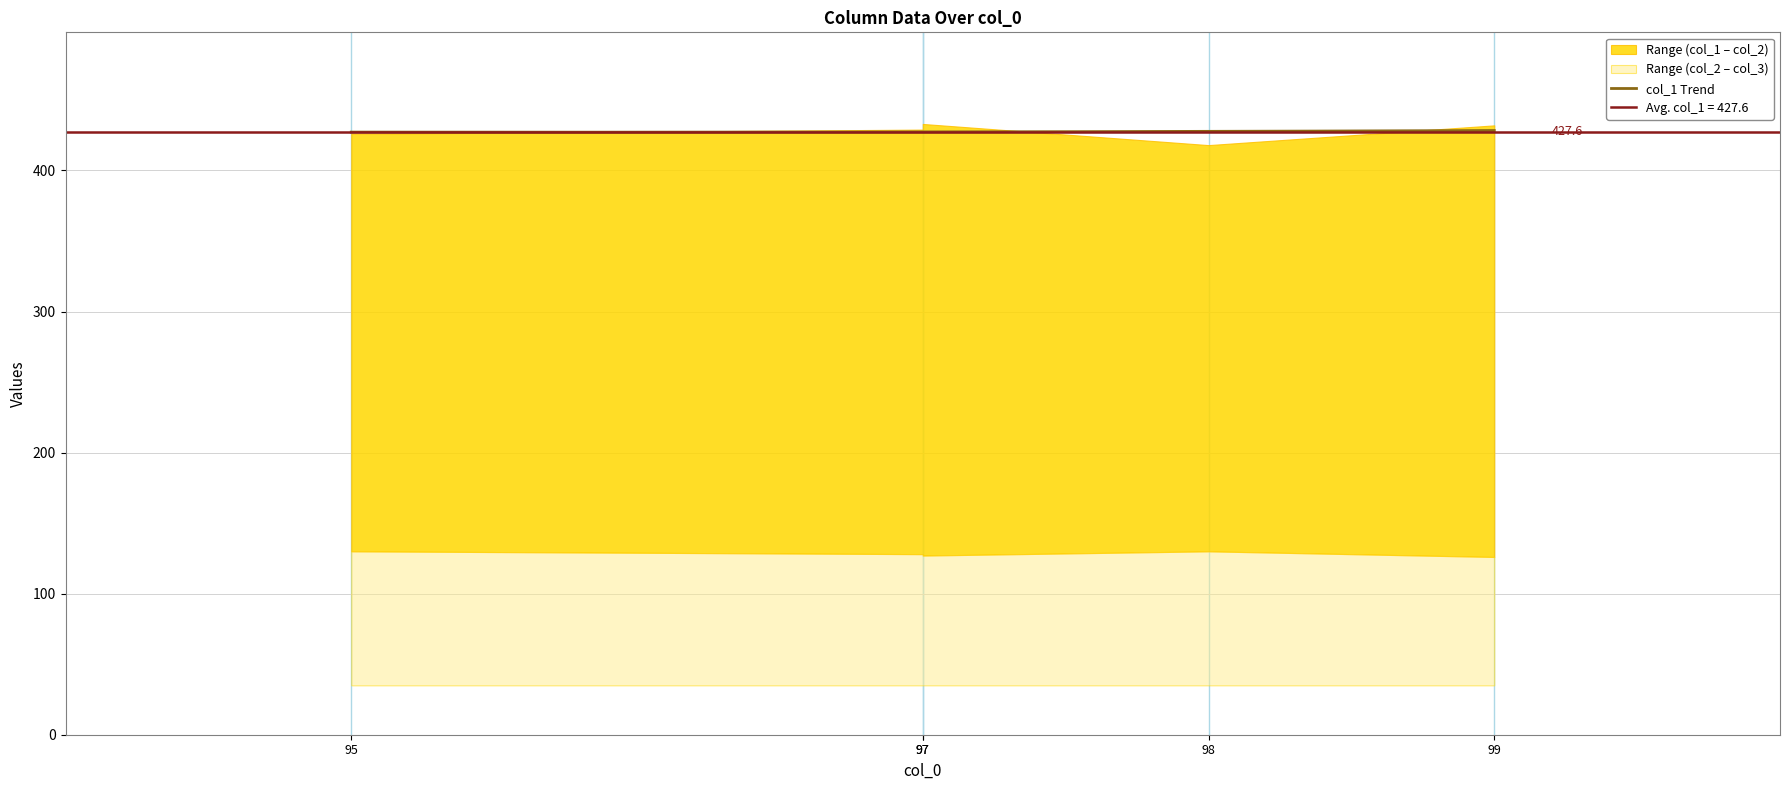

What is the spread (max minus min) of values at 95?

391